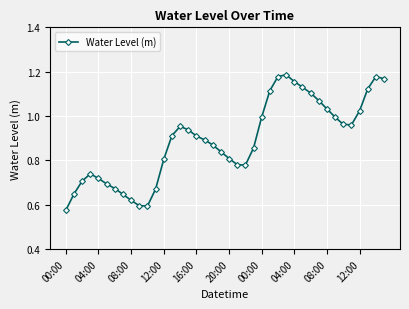

How many points are higher than both their immediate neighbors (excluding endpoints)?

4